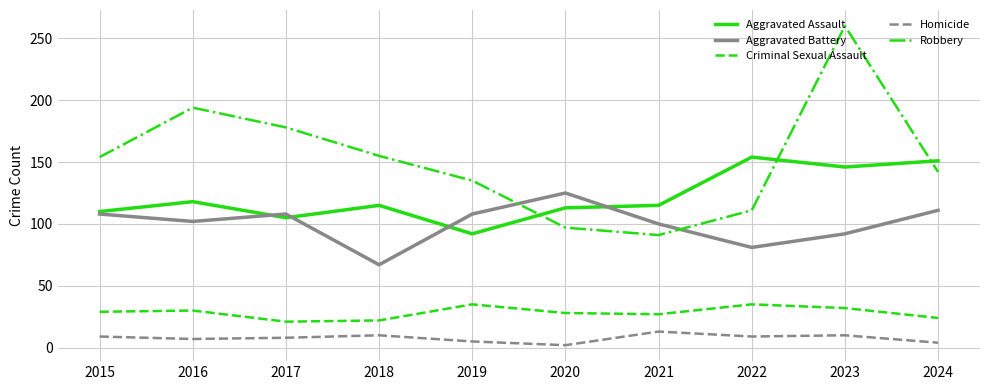

The value of Criminal Sexual Assault at 2021 is 16. True or false?

False